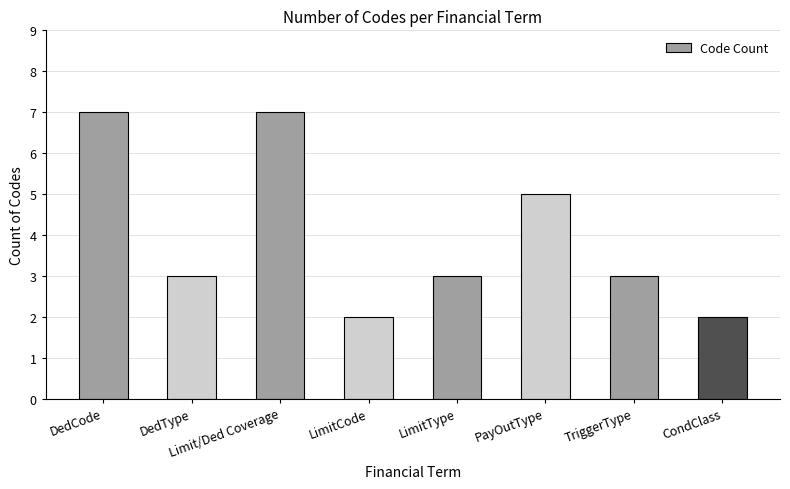

Count the number of categories in the chart.

8